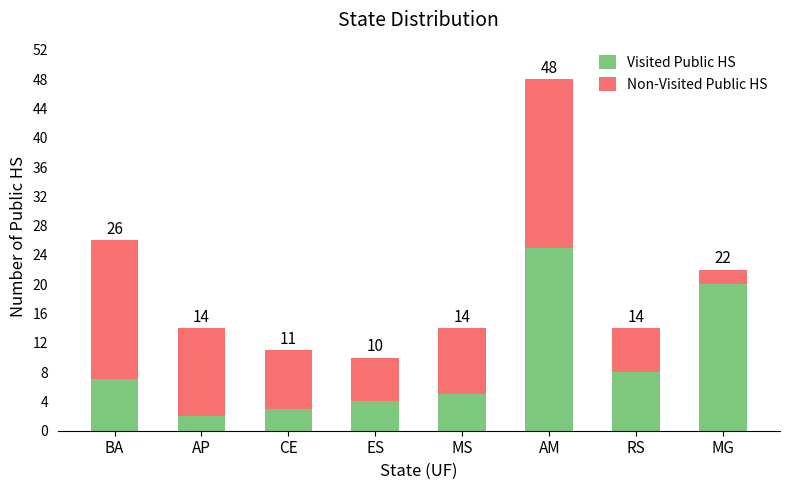

What position from the left is MG?

8